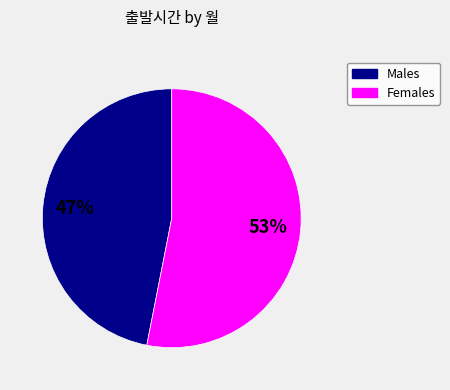

To the nearest percent, what is the difference between the largest and smallest slice percentages?

6%